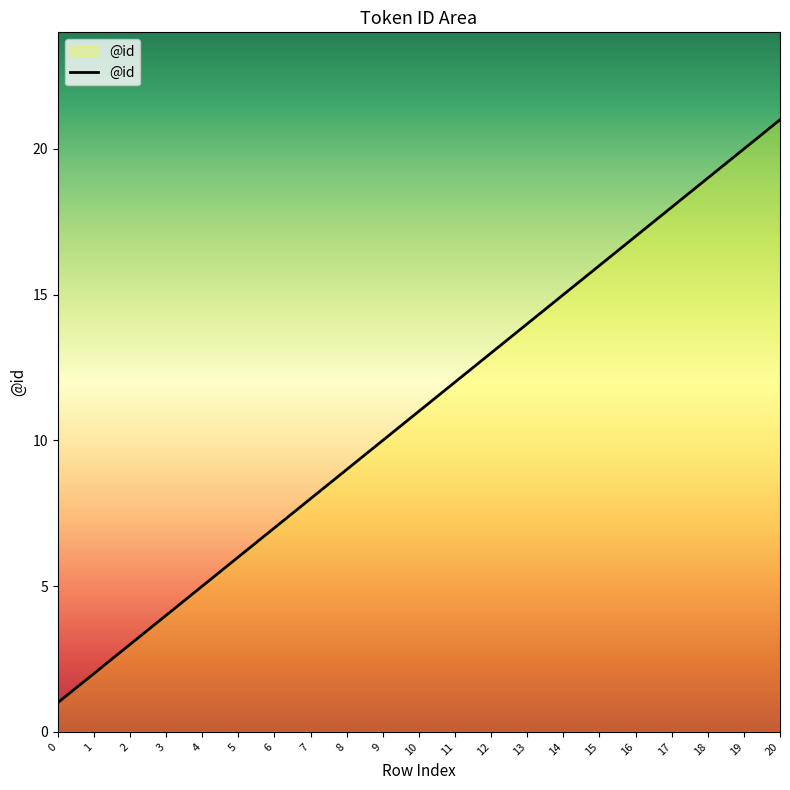

What is the sum of the values at 2 and 20?

24